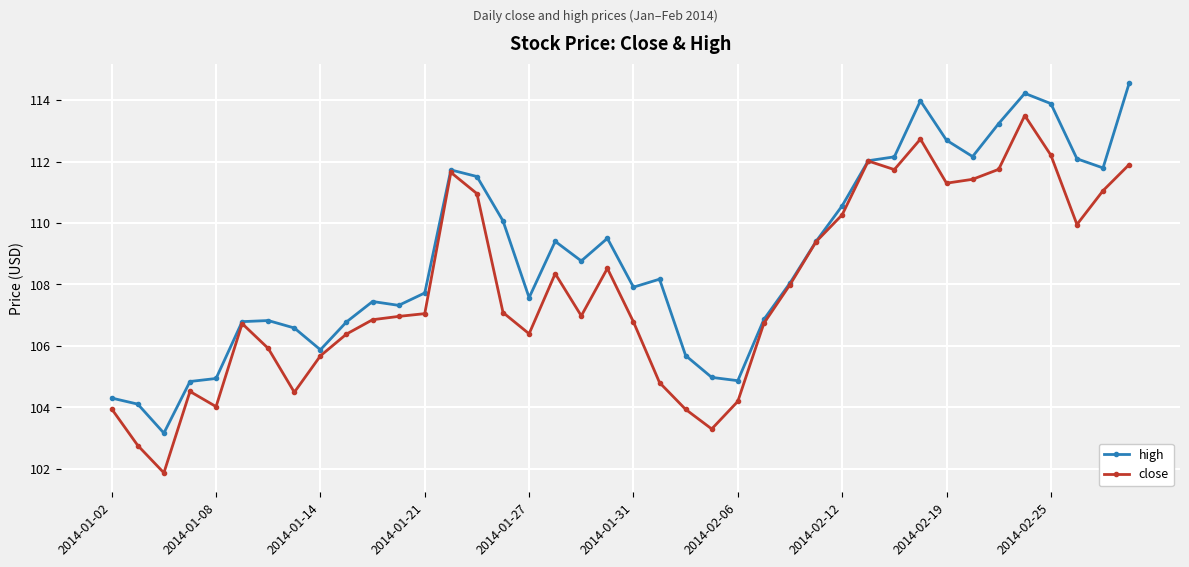

What is the value of the high point at the 16th from the left?

110.1